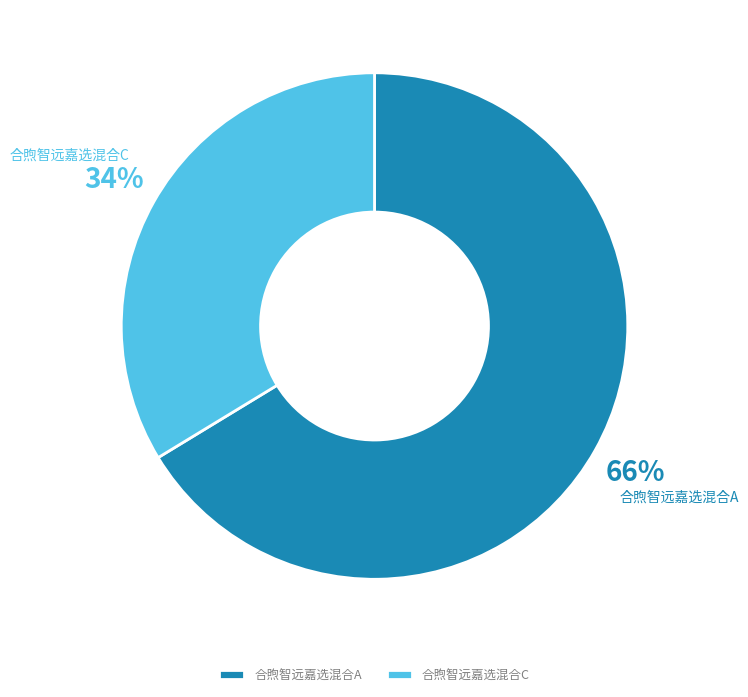

To the nearest percent, what portion does 合煦智远嘉选混合A represent?

66%